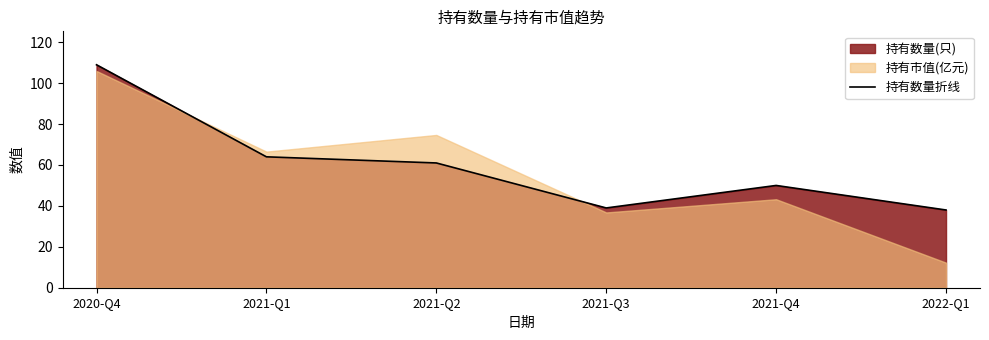

Which has a higher value, 2020-Q4 or 2021-Q3?

2020-Q4